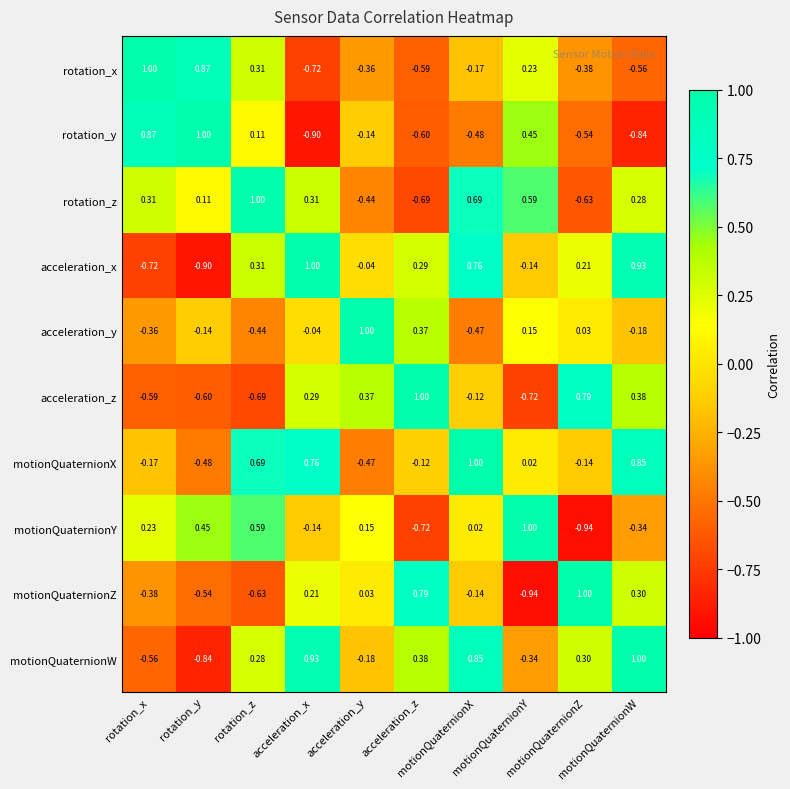

Reading right to left, list all the values displayed in this chart.

rotation_x: motionQuaternionW=-0.6	motionQuaternionZ=-0.4	motionQuaternionY=0.2	motionQuaternionX=-0.2	acceleration_z=-0.6	acceleration_y=-0.4	acceleration_x=-0.7	rotation_z=0.3	rotation_y=0.9	rotation_x=1.0
rotation_y: motionQuaternionW=-0.8	motionQuaternionZ=-0.5	motionQuaternionY=0.5	motionQuaternionX=-0.5	acceleration_z=-0.6	acceleration_y=-0.1	acceleration_x=-0.9	rotation_z=0.1	rotation_y=1.0	rotation_x=0.9
rotation_z: motionQuaternionW=0.3	motionQuaternionZ=-0.6	motionQuaternionY=0.6	motionQuaternionX=0.7	acceleration_z=-0.7	acceleration_y=-0.4	acceleration_x=0.3	rotation_z=1.0	rotation_y=0.1	rotation_x=0.3
acceleration_x: motionQuaternionW=0.9	motionQuaternionZ=0.2	motionQuaternionY=-0.1	motionQuaternionX=0.8	acceleration_z=0.3	acceleration_y=-0.0	acceleration_x=1.0	rotation_z=0.3	rotation_y=-0.9	rotation_x=-0.7
acceleration_y: motionQuaternionW=-0.2	motionQuaternionZ=0.0	motionQuaternionY=0.1	motionQuaternionX=-0.5	acceleration_z=0.4	acceleration_y=1.0	acceleration_x=-0.0	rotation_z=-0.4	rotation_y=-0.1	rotation_x=-0.4
acceleration_z: motionQuaternionW=0.4	motionQuaternionZ=0.8	motionQuaternionY=-0.7	motionQuaternionX=-0.1	acceleration_z=1.0	acceleration_y=0.4	acceleration_x=0.3	rotation_z=-0.7	rotation_y=-0.6	rotation_x=-0.6
motionQuaternionX: motionQuaternionW=0.8	motionQuaternionZ=-0.1	motionQuaternionY=0.0	motionQuaternionX=1.0	acceleration_z=-0.1	acceleration_y=-0.5	acceleration_x=0.8	rotation_z=0.7	rotation_y=-0.5	rotation_x=-0.2
motionQuaternionY: motionQuaternionW=-0.3	motionQuaternionZ=-0.9	motionQuaternionY=1.0	motionQuaternionX=0.0	acceleration_z=-0.7	acceleration_y=0.1	acceleration_x=-0.1	rotation_z=0.6	rotation_y=0.5	rotation_x=0.2
motionQuaternionZ: motionQuaternionW=0.3	motionQuaternionZ=1.0	motionQuaternionY=-0.9	motionQuaternionX=-0.1	acceleration_z=0.8	acceleration_y=0.0	acceleration_x=0.2	rotation_z=-0.6	rotation_y=-0.5	rotation_x=-0.4
motionQuaternionW: motionQuaternionW=1.0	motionQuaternionZ=0.3	motionQuaternionY=-0.3	motionQuaternionX=0.8	acceleration_z=0.4	acceleration_y=-0.2	acceleration_x=0.9	rotation_z=0.3	rotation_y=-0.8	rotation_x=-0.6